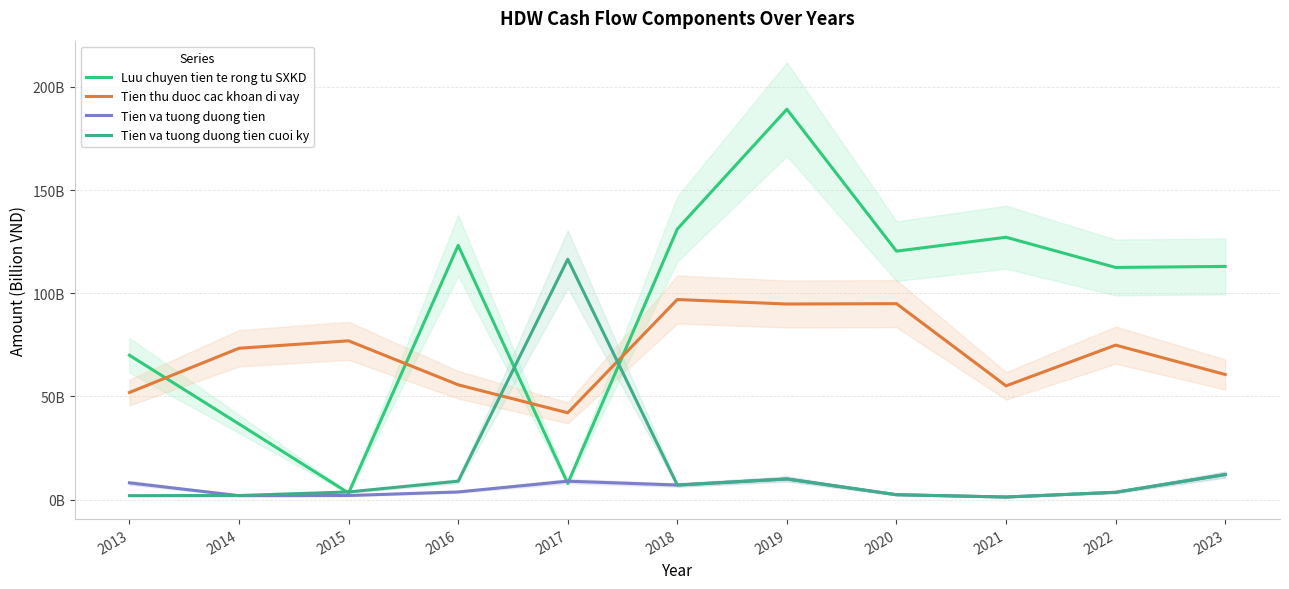

At which label does Luu chuyen tien te rong tu SXKD first exceed 113?

2016